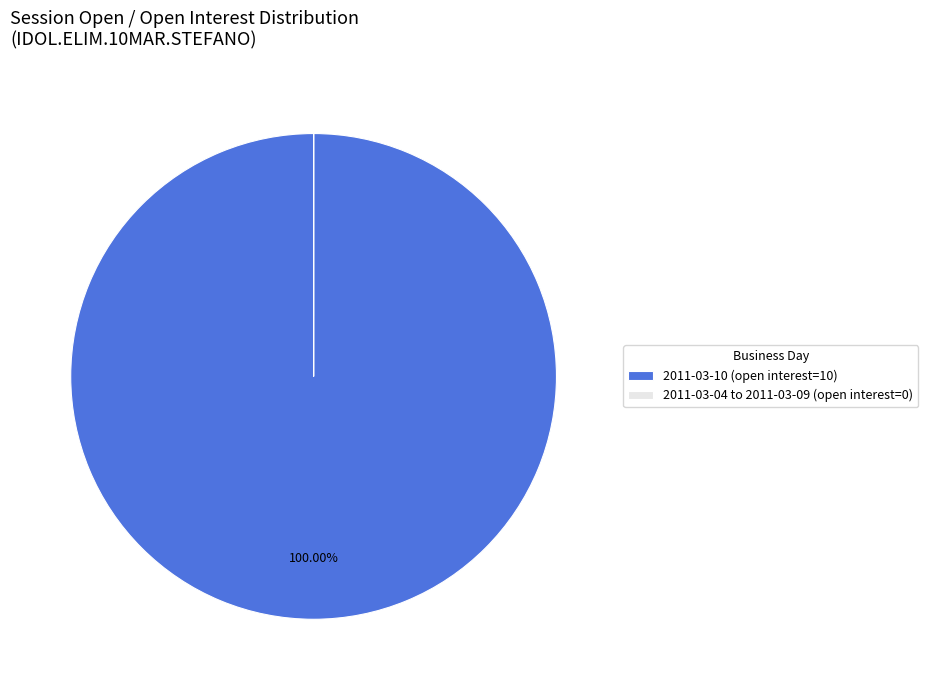

What is the majority slice?

2011-03-10 (open interest=10)